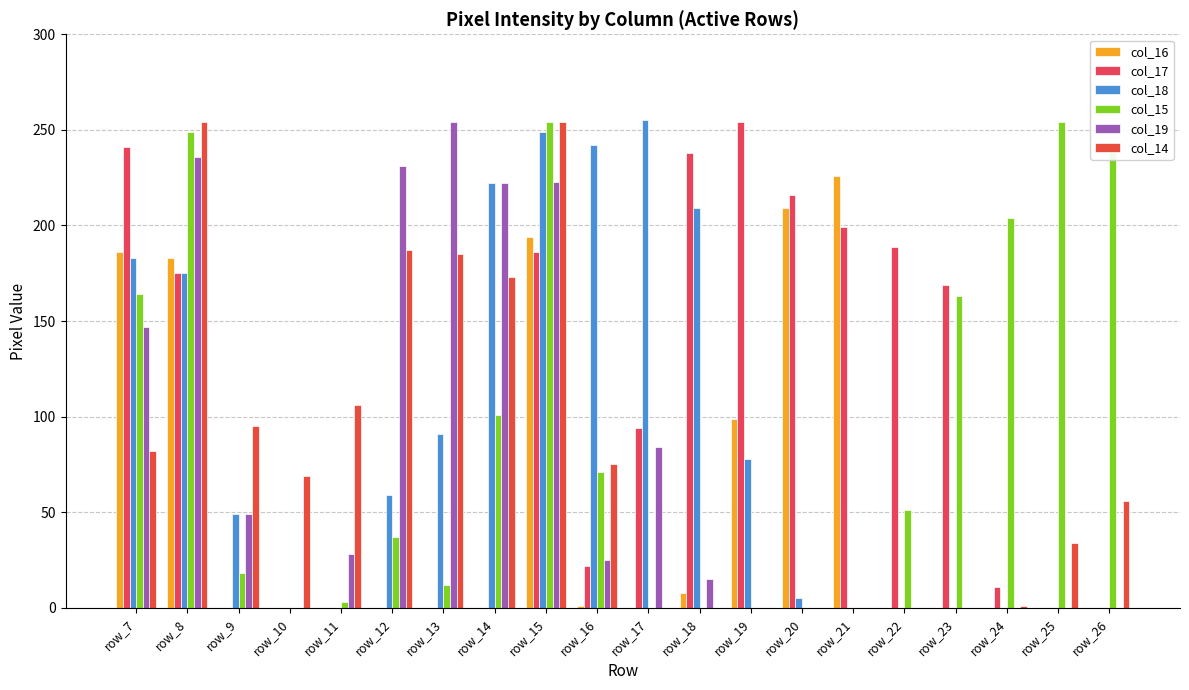

What are all the series names shown in the legend?

col_16, col_17, col_18, col_15, col_19, col_14